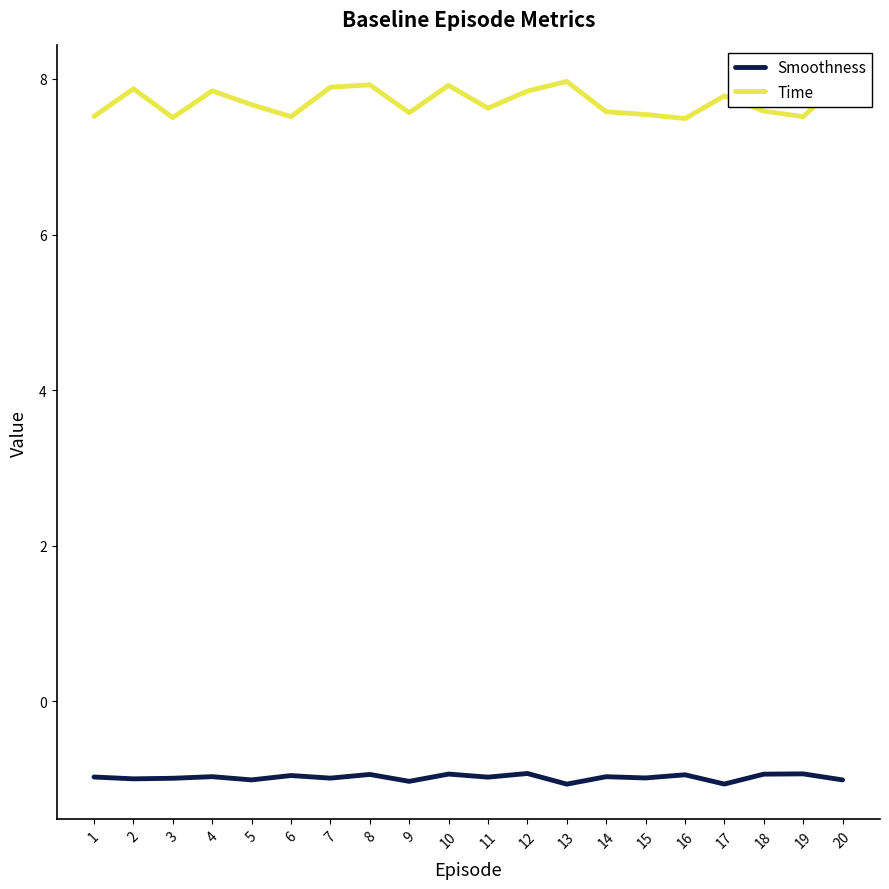

What is the value of the Smoothness point at the 2nd from the left?

-1.0